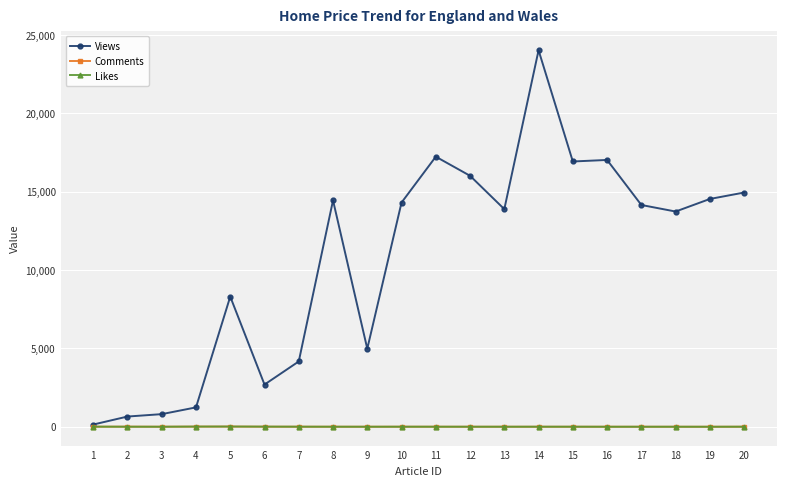

True or false: Comments has more than 1 points higher than both neighbors.

True